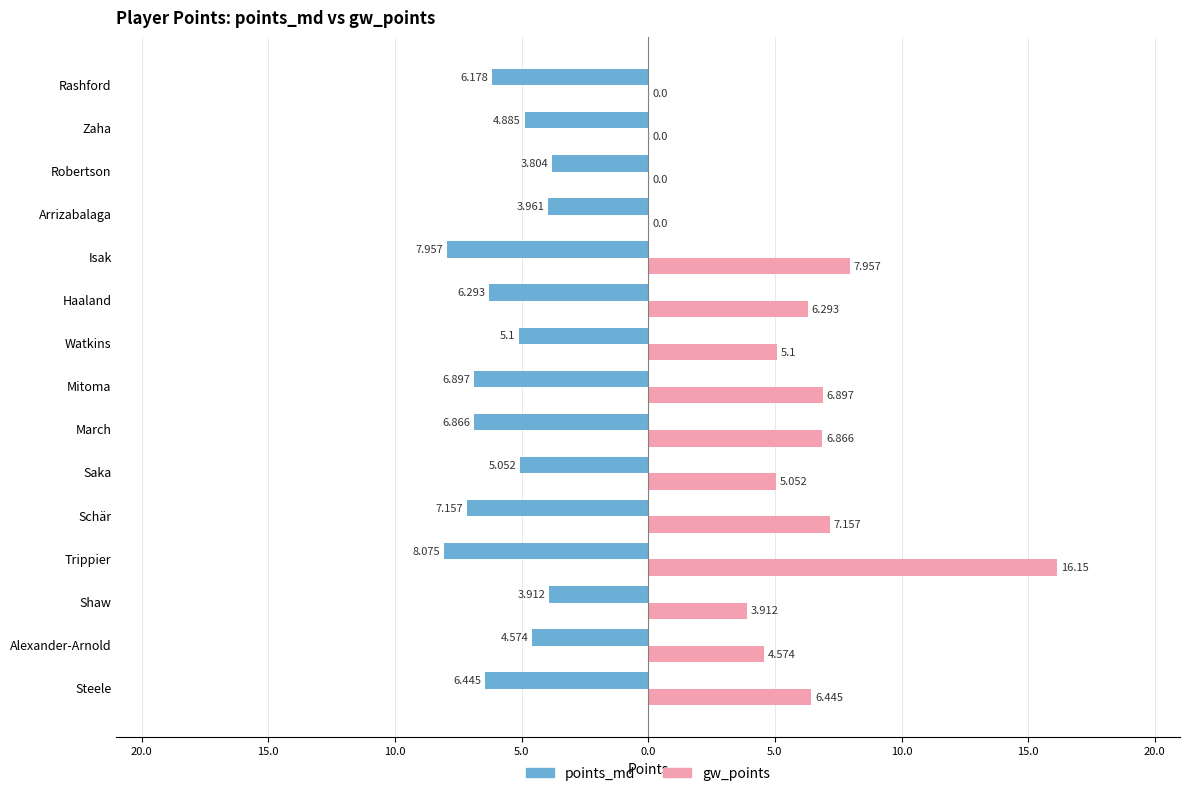

What are all the series names shown in the legend?

points_md, gw_points